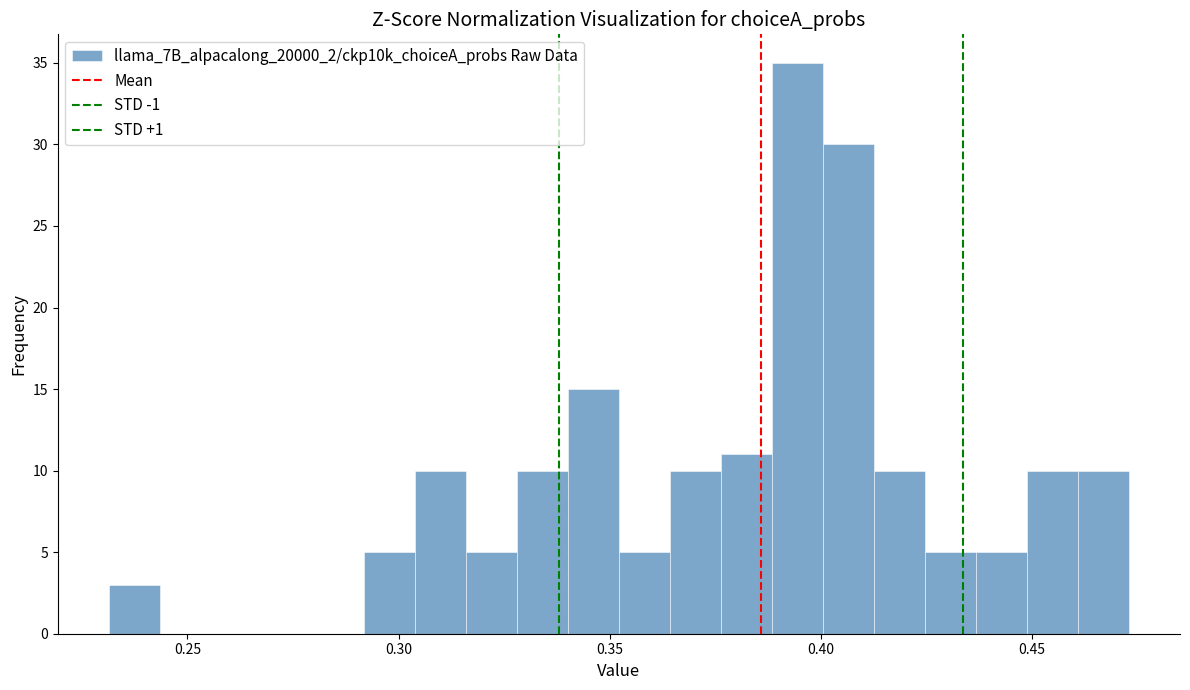

Read against the x-axis, roughly where is the centre of the tallest bar?

0.395